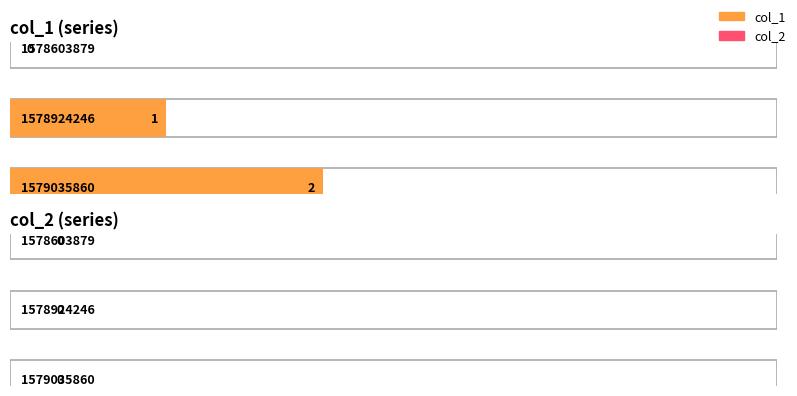

True or false: col_1 has a value of 1 at 1578924246.

True